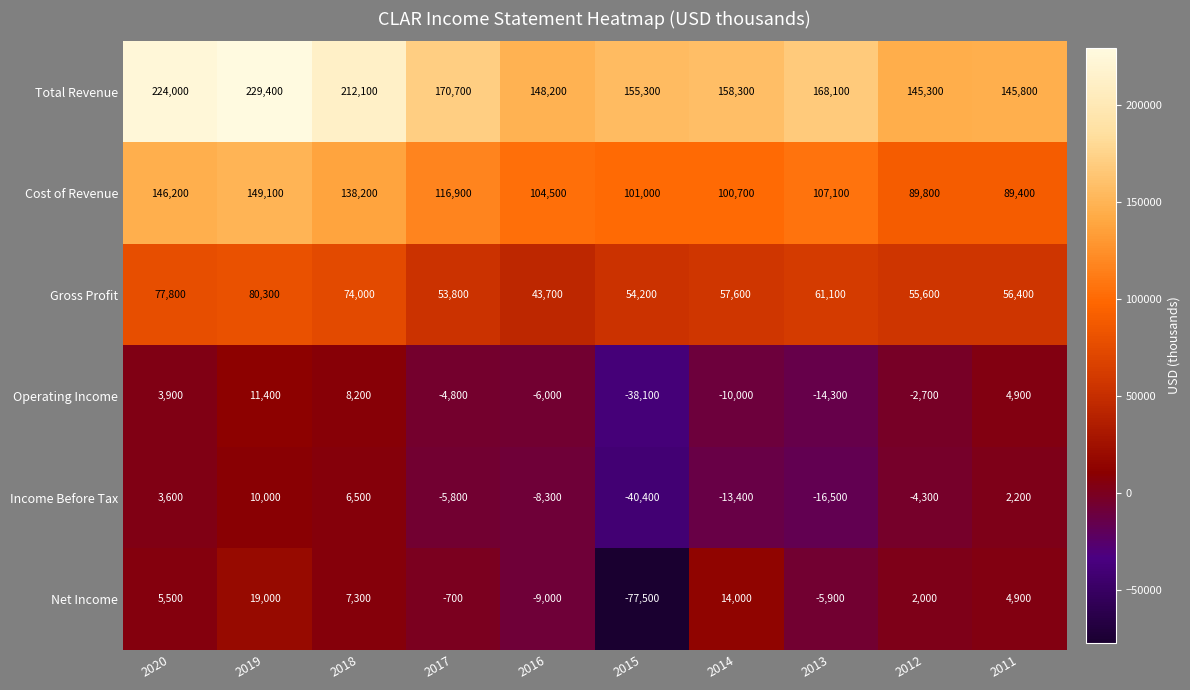

At 2019, list the series in order from smallest to largest.

Income Before Tax, Operating Income, Net Income, Gross Profit, Cost of Revenue, Total Revenue